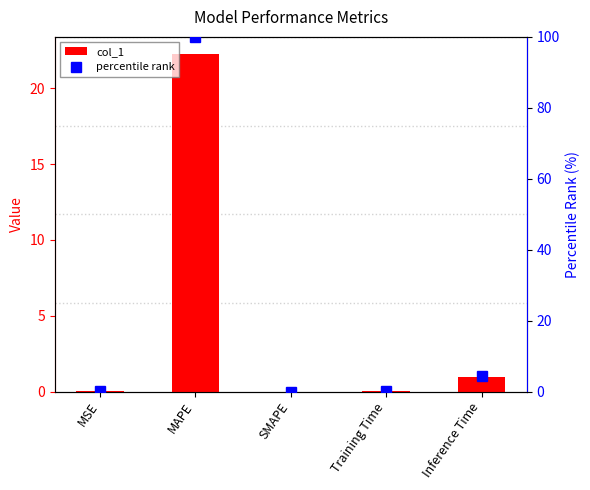

What is the difference between the maximum and minimum values in the percentile rank series?

100.0